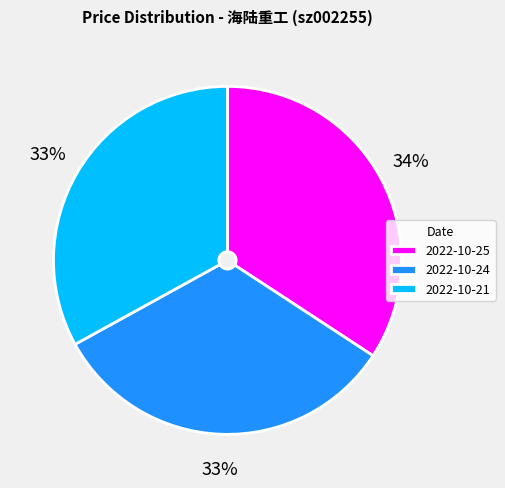

Does 2022-10-24 represent more than half of the total?

No